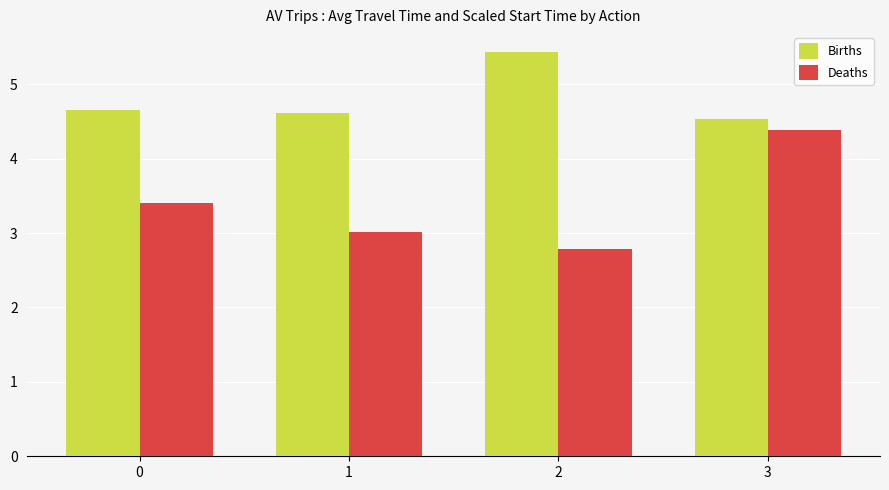

Reading left to right, list all the values displayed in this chart.

Births: 0=4.7	1=4.6	2=5.4	3=4.5
Deaths: 0=3.4	1=3.0	2=2.8	3=4.4